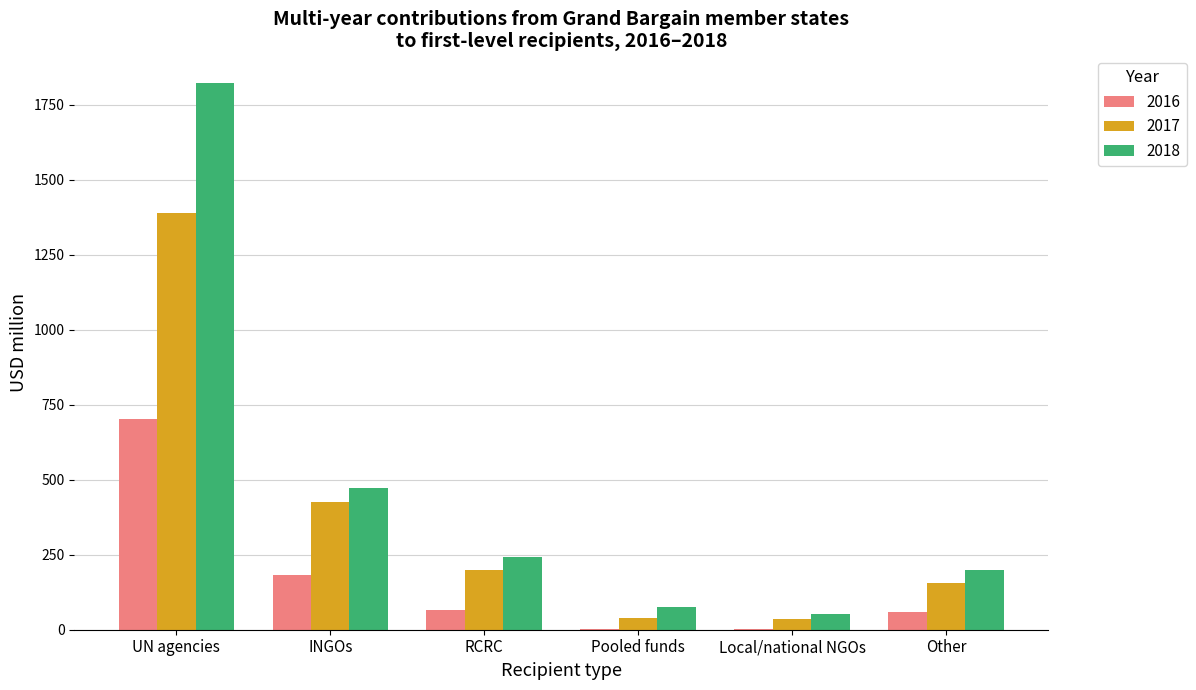

What is the sum of the 2018 values at UN agencies and RCRC?

2064.4